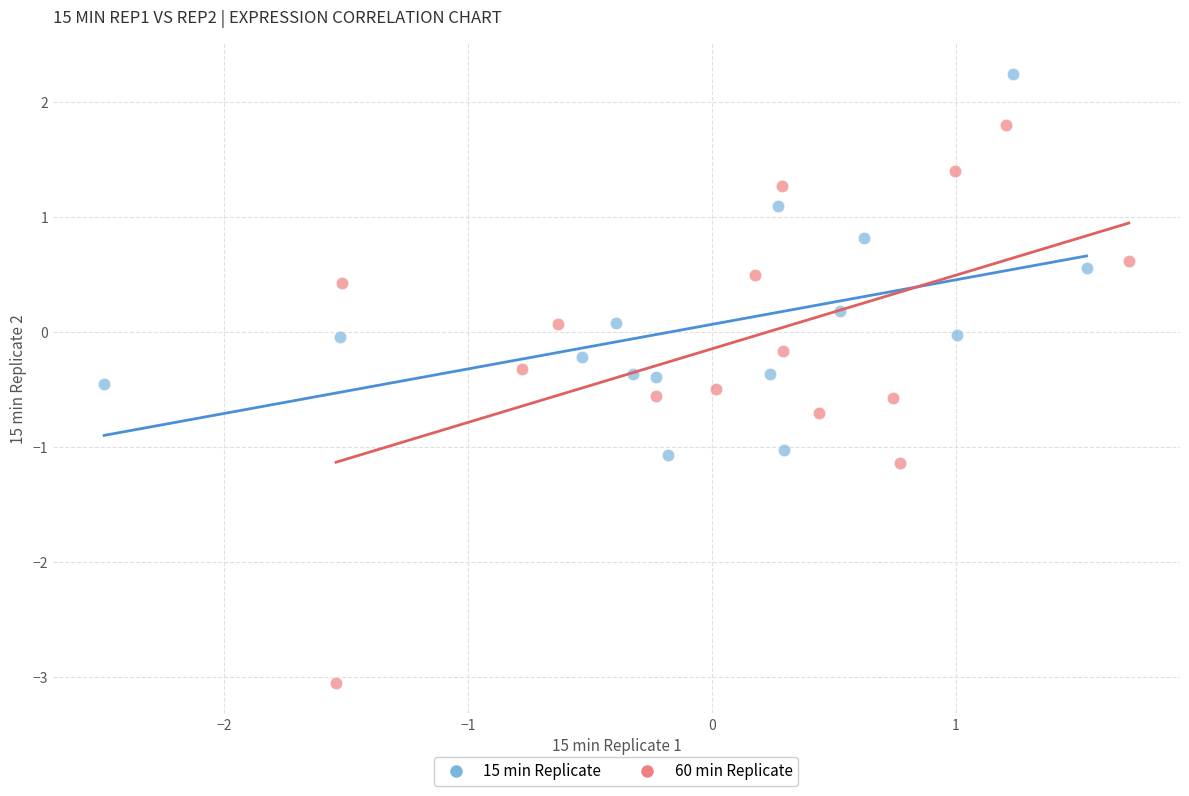

What are all the series names shown in the legend?

15 min Replicate, 60 min Replicate